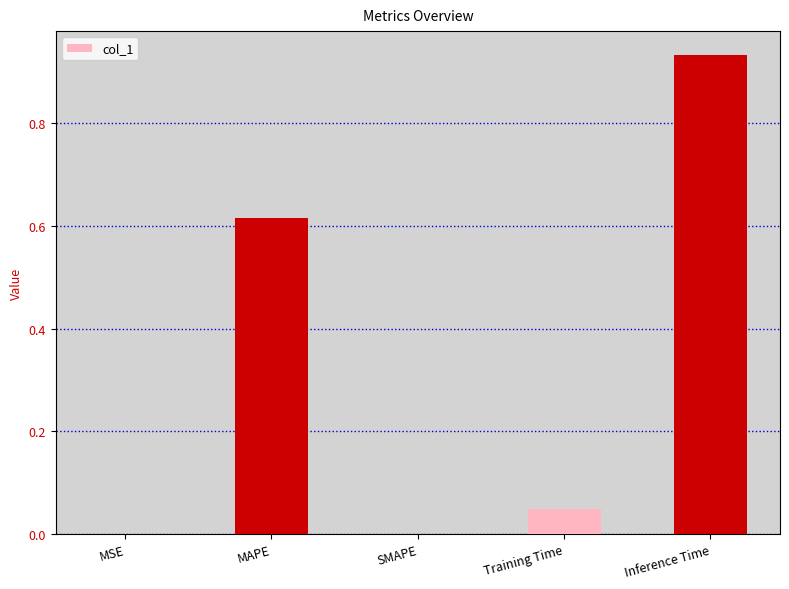

Are the bars grouped side by side (vs. stacked)?

No